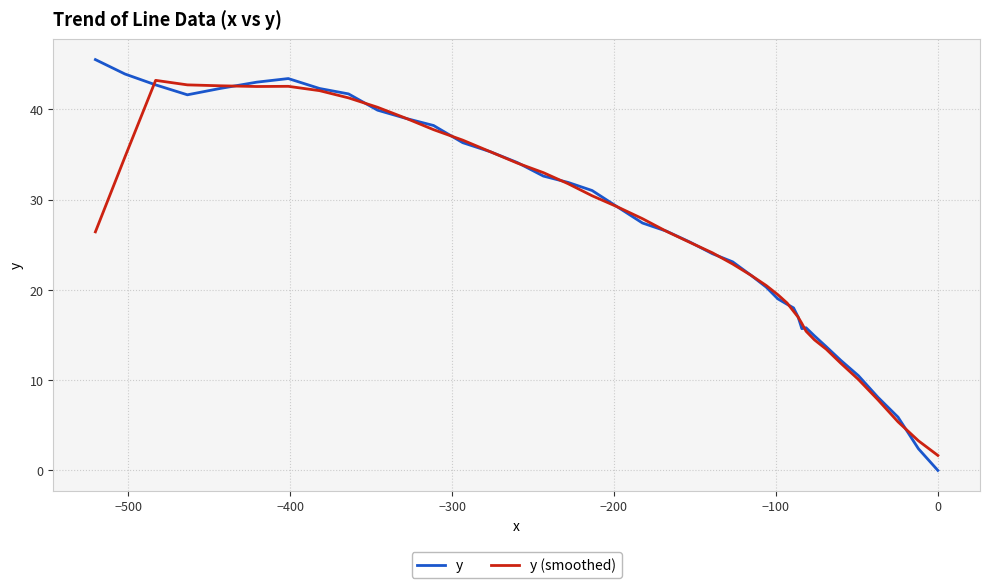

How many data points in y (smoothed) are above 26?

21